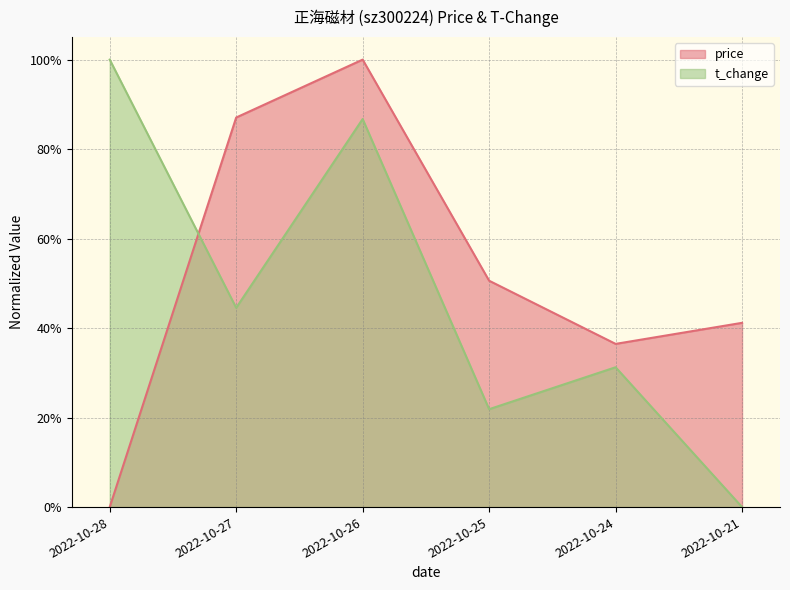

List the series in order of their peak value, highest first.

t_change, price